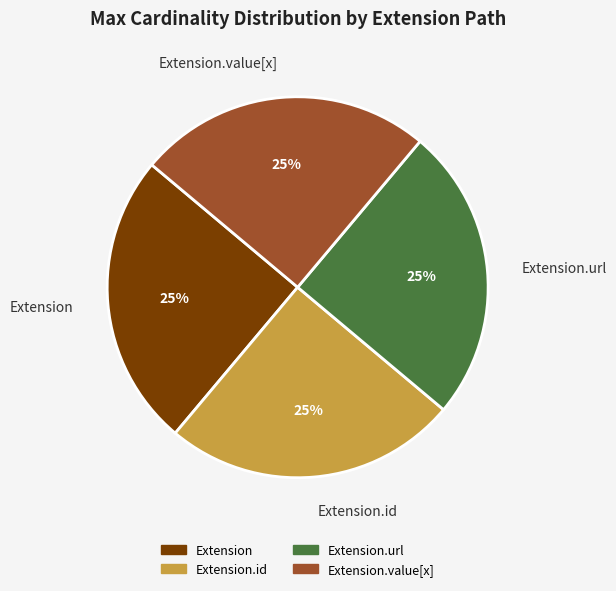

The Extension slice represents 1% of the pie. True or false?

False